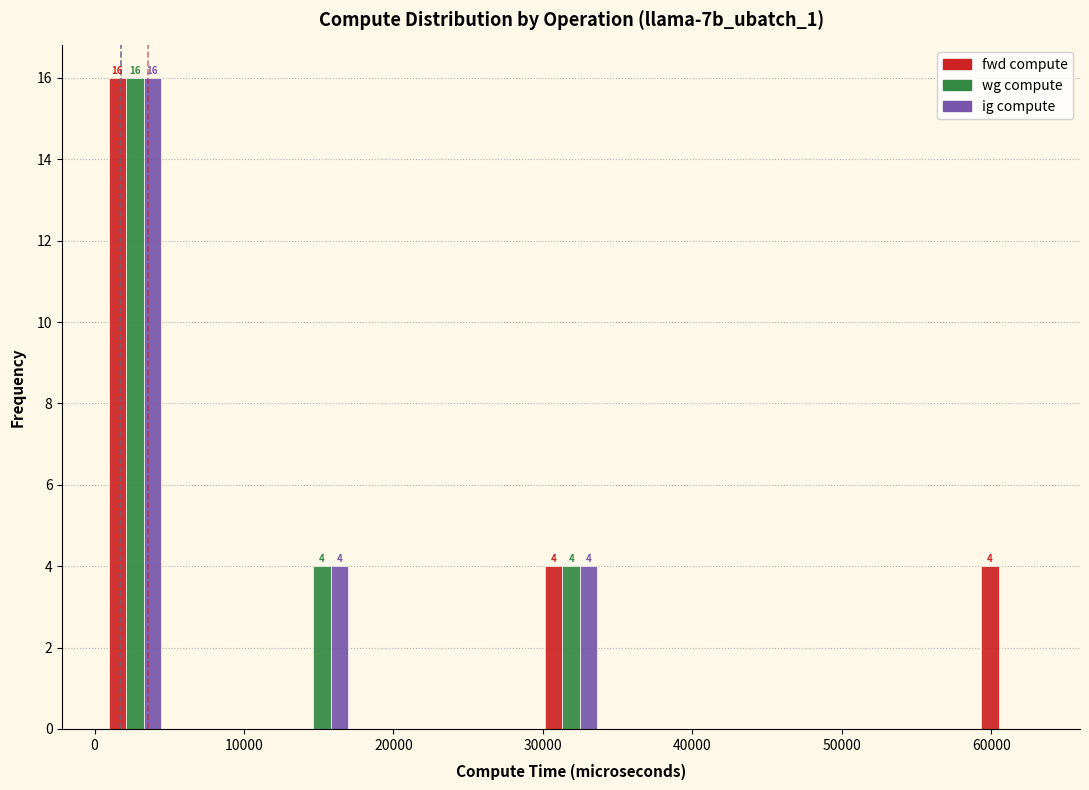

In the ig compute series, which range on the x-axis has the tallest bar?

1000 to 5000